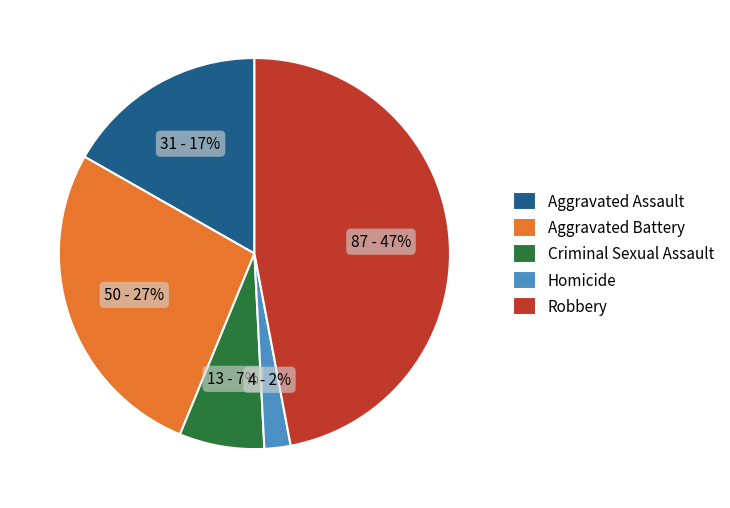

Rank the categories by value from lowest to highest.

Homicide, Criminal Sexual Assault, Aggravated Assault, Aggravated Battery, Robbery